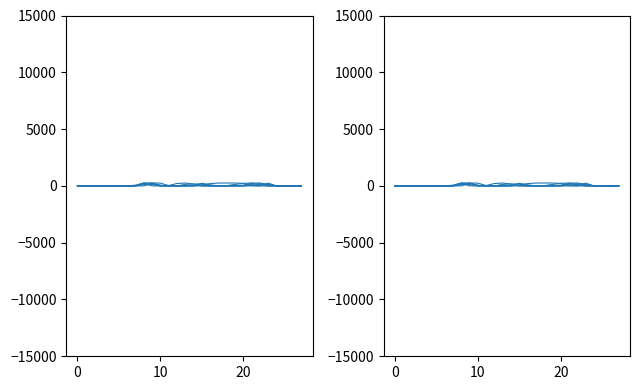

What is the average value of the col_17 series?

39